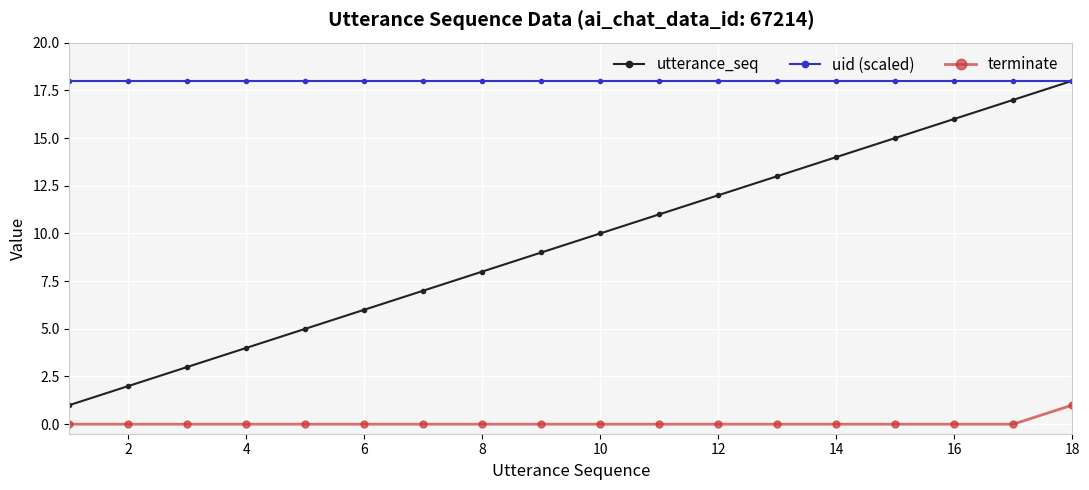

Reading right to left, list all the values displayed in this chart.

utterance_seq: 18	17	16	15	14	13	12	11	10	9	8	7	6	5	4	3	2	1
uid (scaled): 18	18	18	18	18	18	18	18	18	18	18	18	18	18	18	18	18	18
terminate: 1	0	0	0	0	0	0	0	0	0	0	0	0	0	0	0	0	0